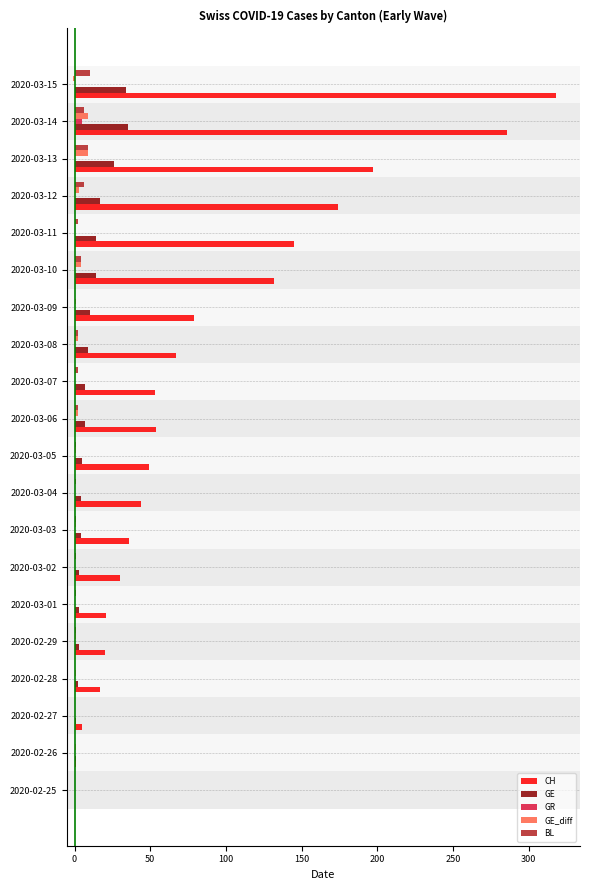

Which label corresponds to the largest value in the chart?

2020-03-15